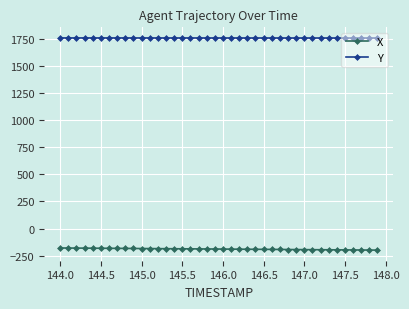

True or false: X and Y intersect in this chart.

False